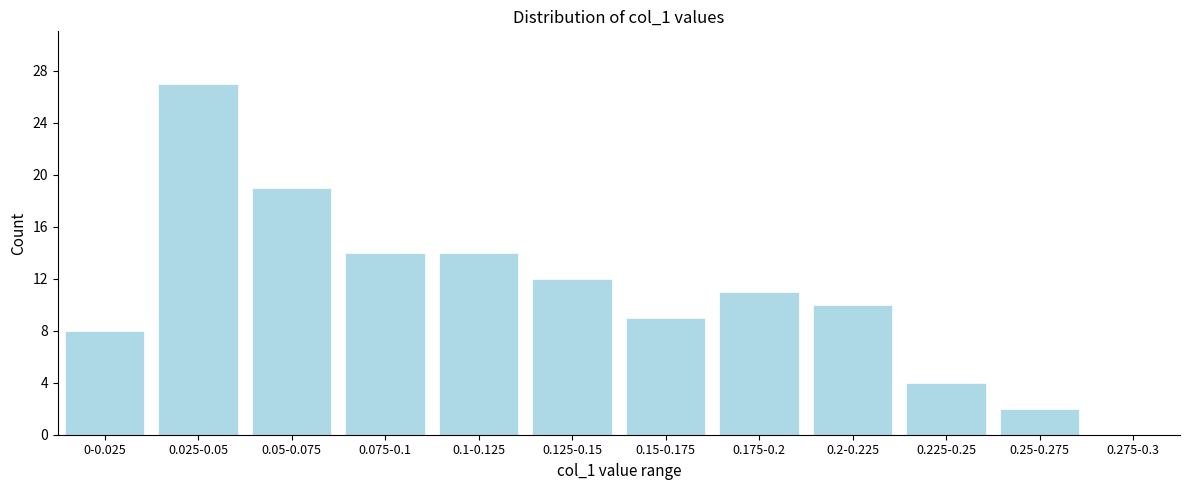

Reading left to right, transcribe all the data shown in this chart.

0-0.025=8	0.025-0.05=27	0.05-0.075=19	0.075-0.1=14	0.1-0.125=14	0.125-0.15=12	0.15-0.175=9	0.175-0.2=11	0.2-0.225=10	0.225-0.25=4	0.25-0.275=2	0.275-0.3=0